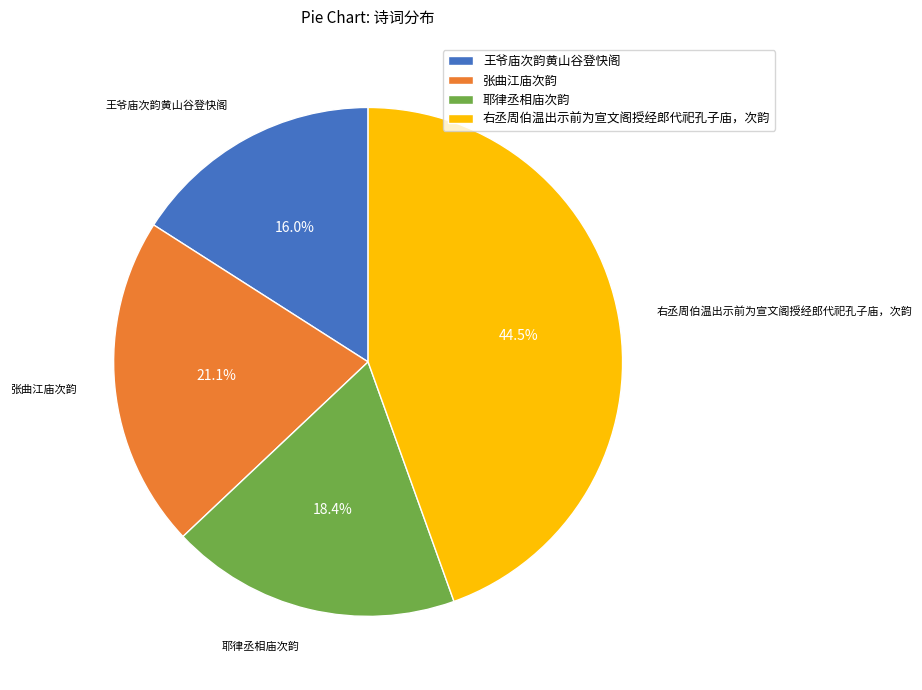

To the nearest percent, what percentage of the pie is 耶律丞相庙次韵?

18%